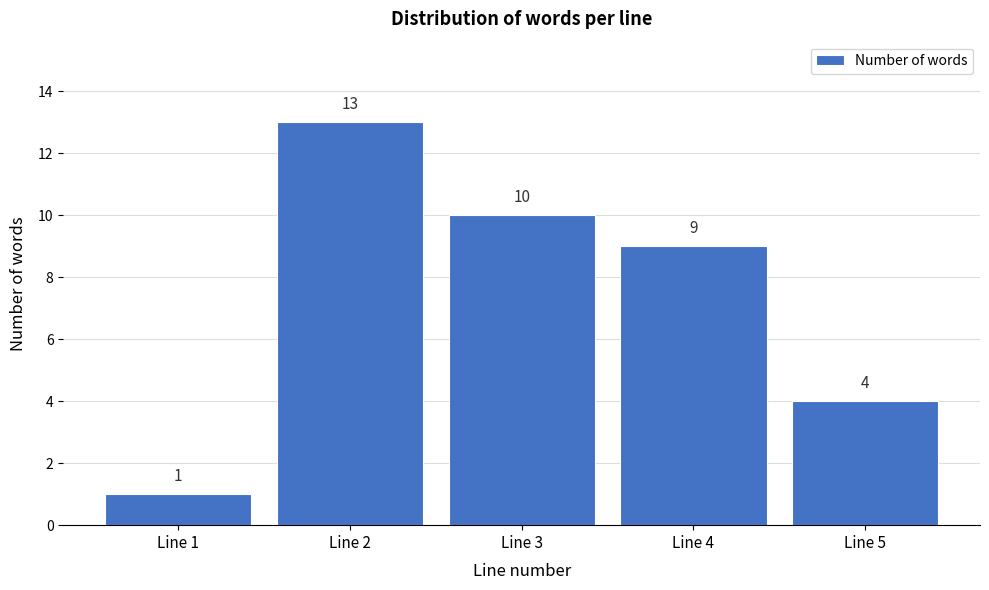

How tall is the bar that spans 0.5 to 1.5 on the x-axis?

1